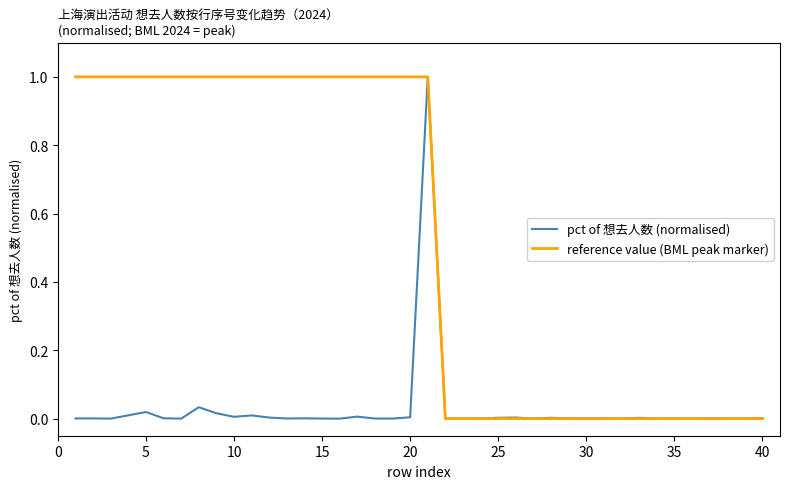

Does the chart have visible grid lines?

No